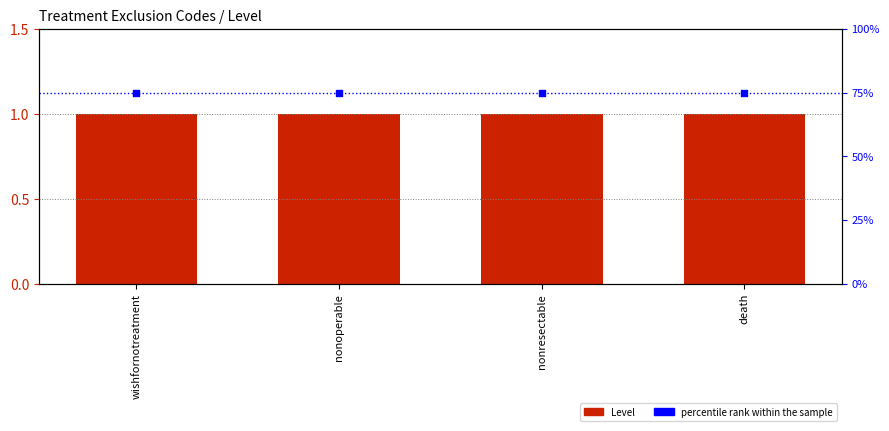

Which series reaches the minimum Y coordinate?

Level